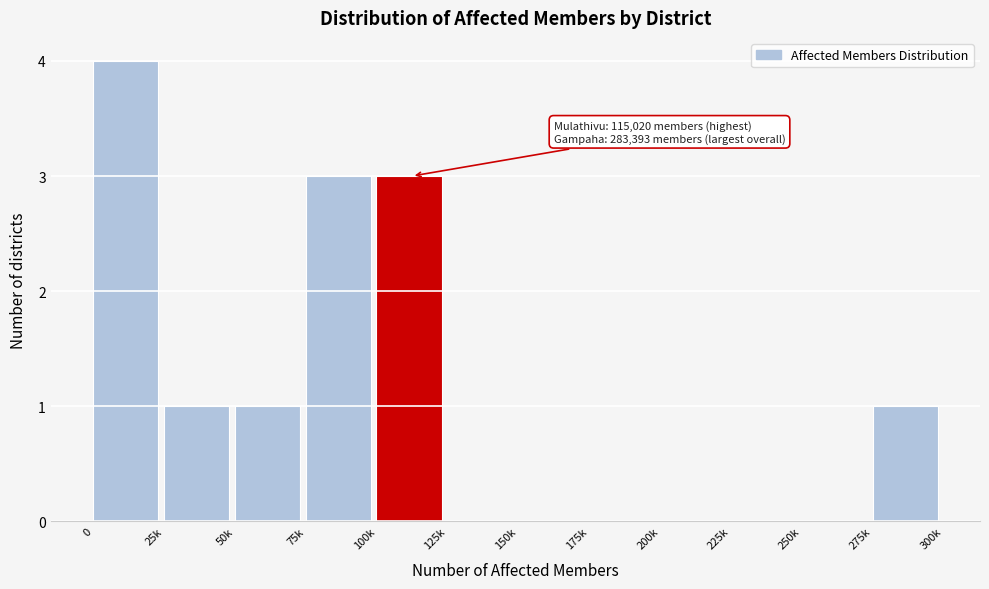

Reading left to right, list all the values displayed in this chart.

0=4	25k=1	50k=1	75k=3	100k=3	125k=0	150k=0	175k=0	200k=0	225k=0	250k=0	275k=1